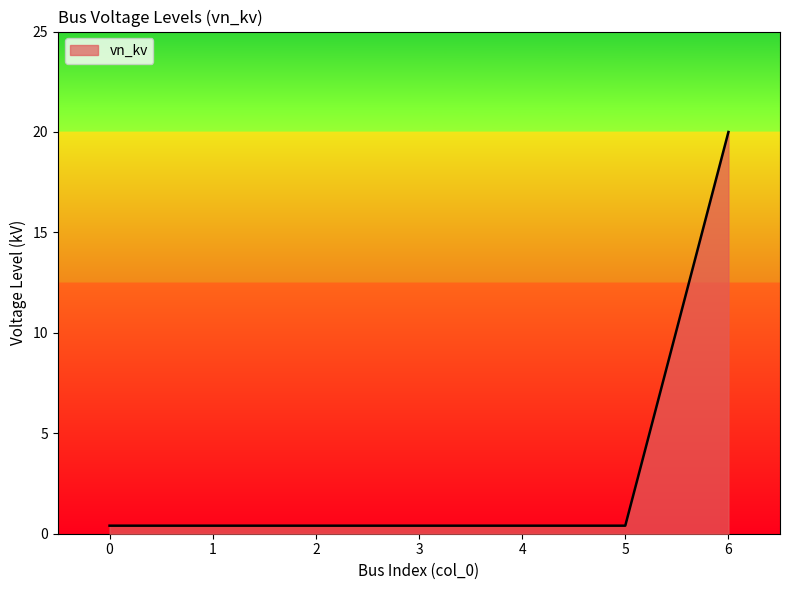

Reading left to right, what are all the values shown in this chart?

0=0.4	1=0.4	2=0.4	3=0.4	4=0.4	5=0.4	6=20.0